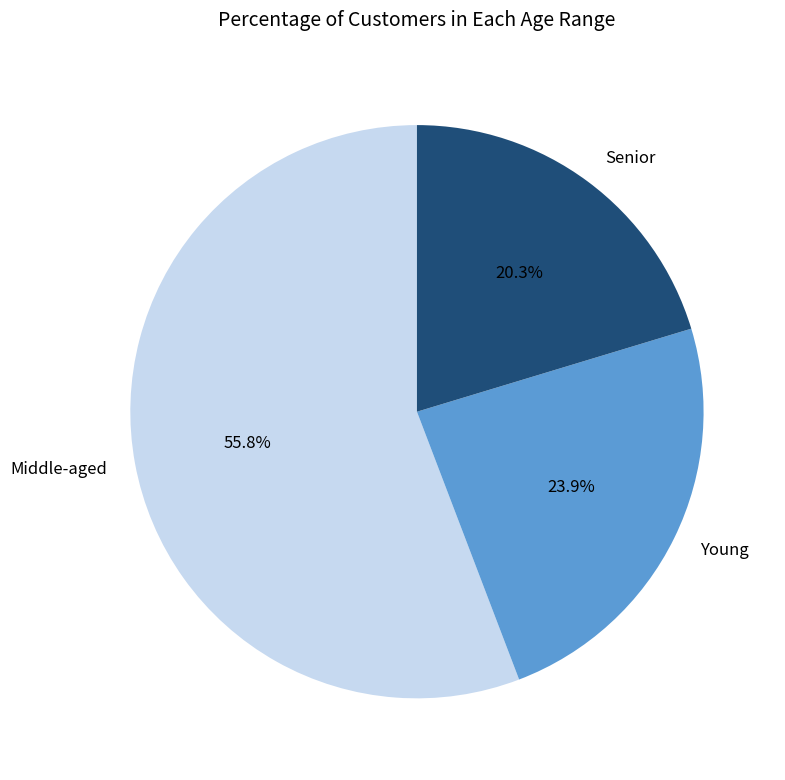

Is the sum of Young and Senior greater than half?

No